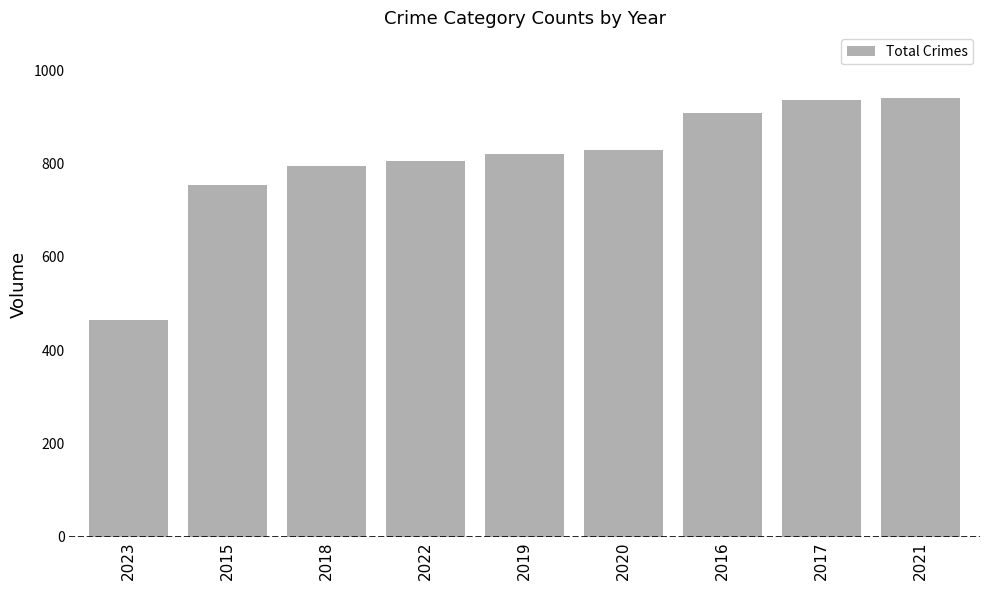

What is the average value?

806